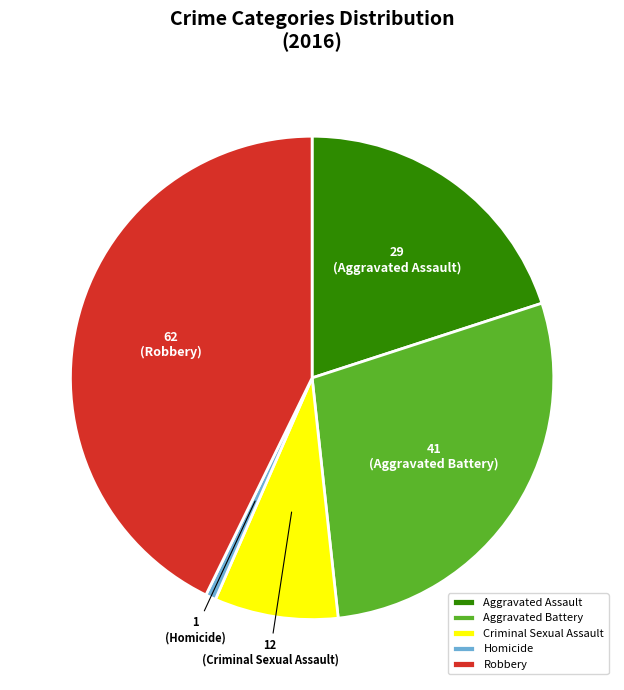

What is the smallest slice in the pie chart?

Homicide